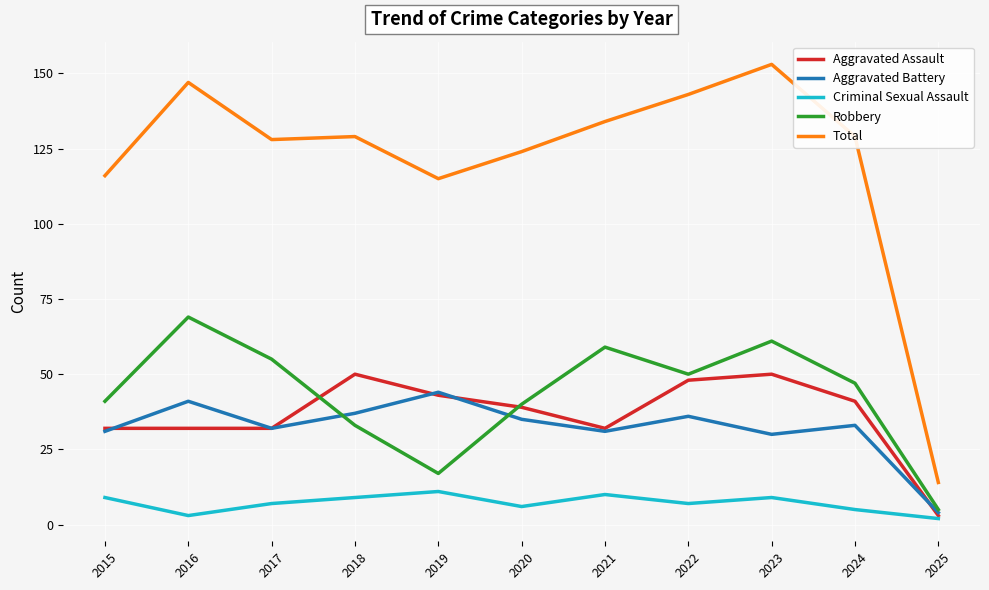

True or false: Aggravated Assault has more than 1 interior local peaks.

True